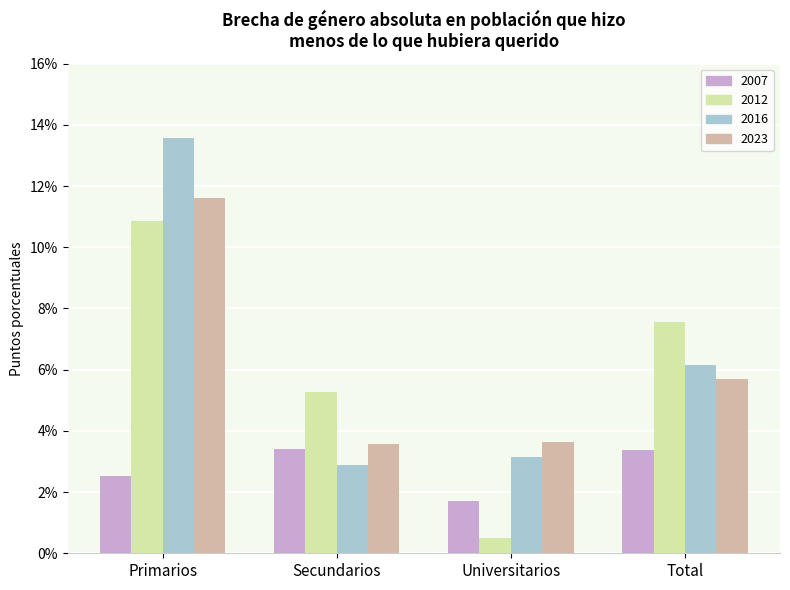

Is it true that 2007 equals 3.4 at Total?

True